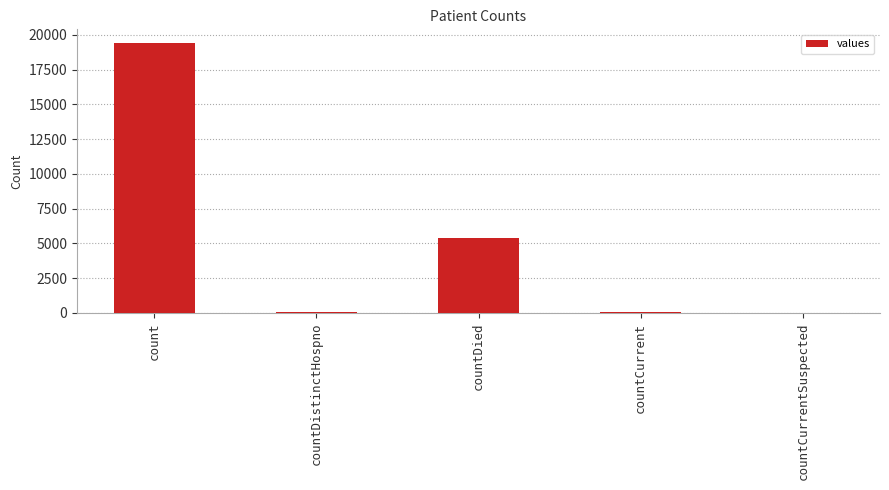

What is the sum of all values?

24875